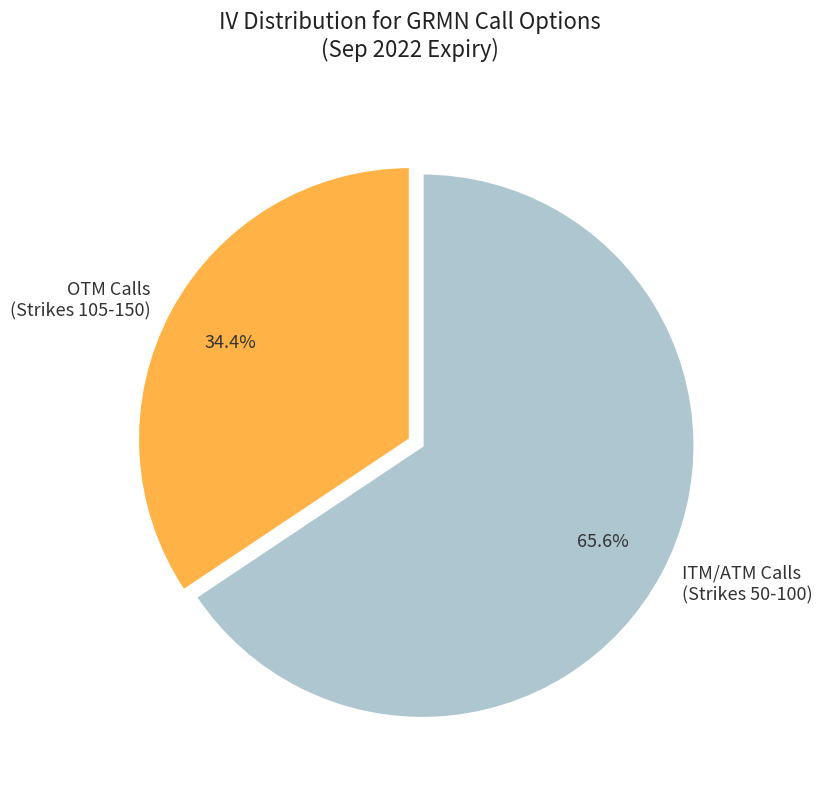

Is there any slice that represents more than half of the pie?

Yes